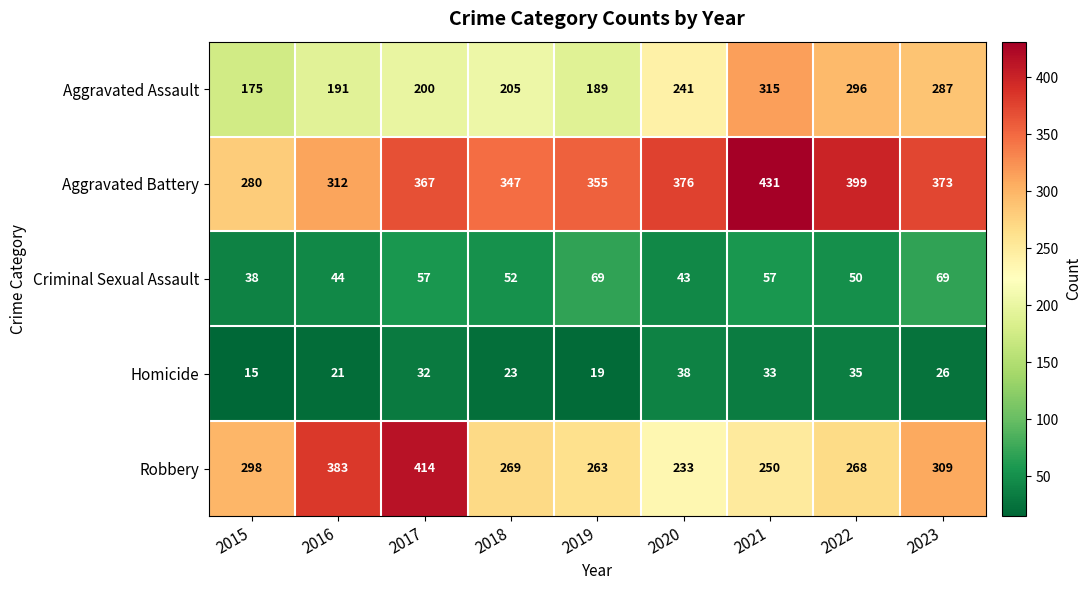

Which series changed the most between 2022 and 2023?

Robbery